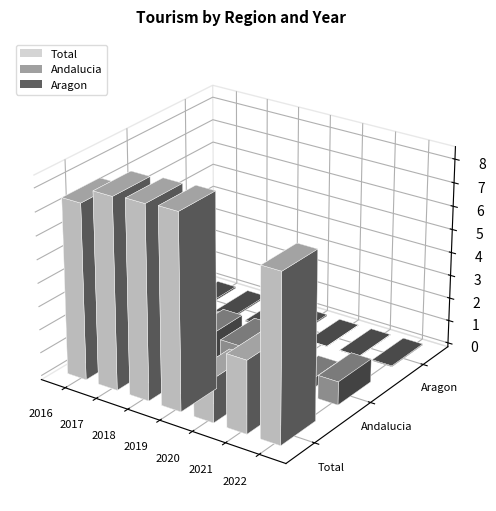

The value of Aragon at 2018 is 977404. True or false?

False